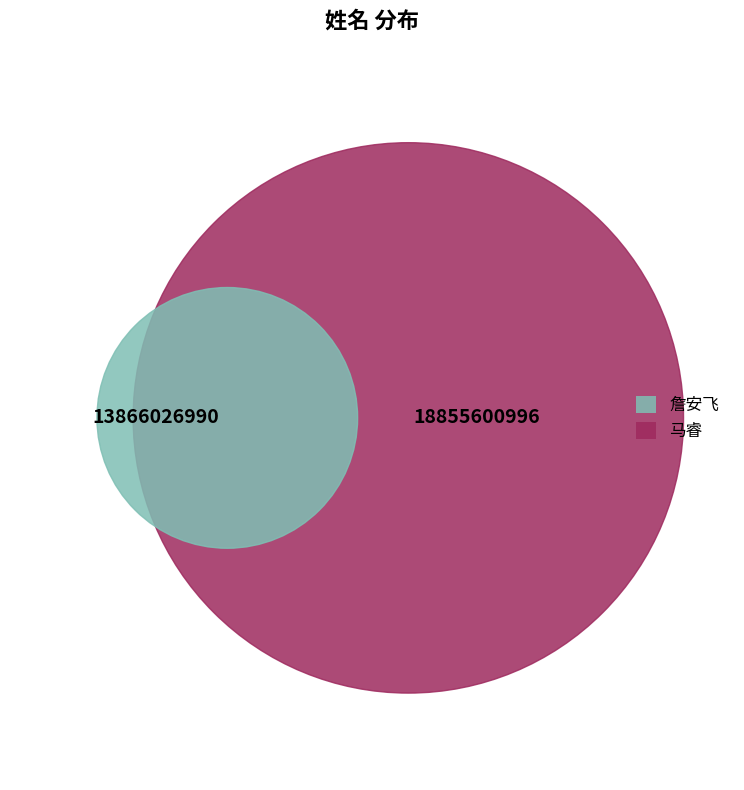

To the nearest percent, what portion does 詹安飞 represent?

42%